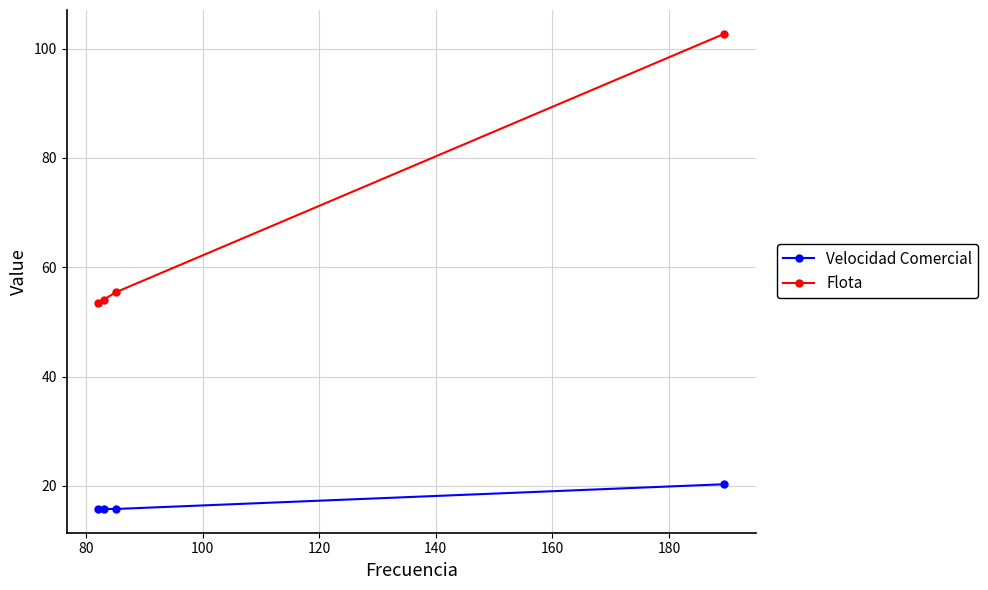

What is the difference between the maximum and minimum values in the Flota series?

49.3